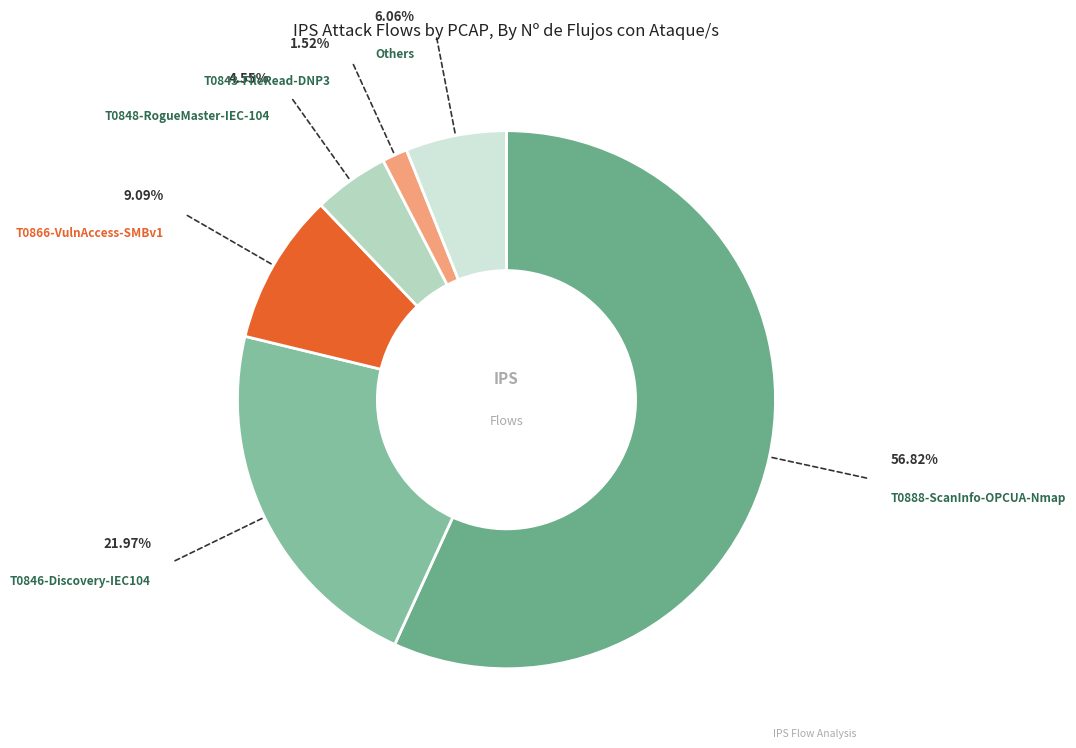

How many slices are in this pie chart?

6